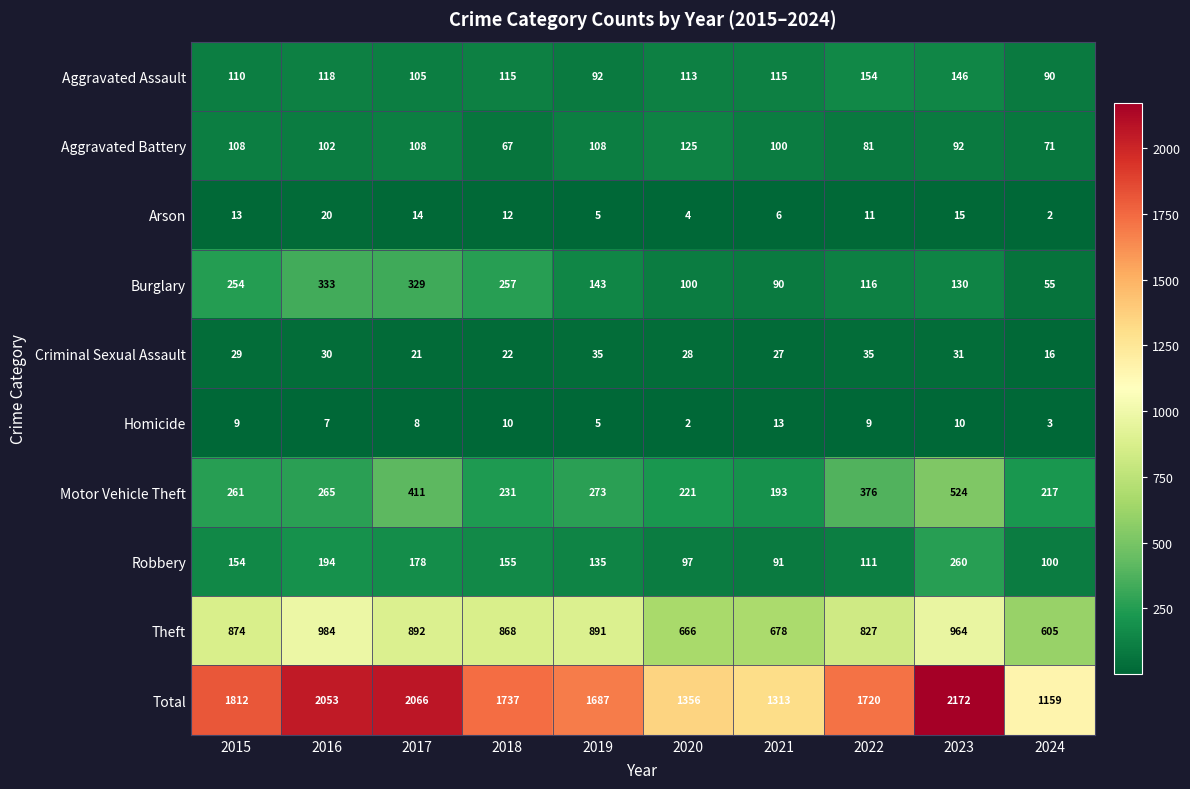

At which label is Motor Vehicle Theft closest to 358?

2022